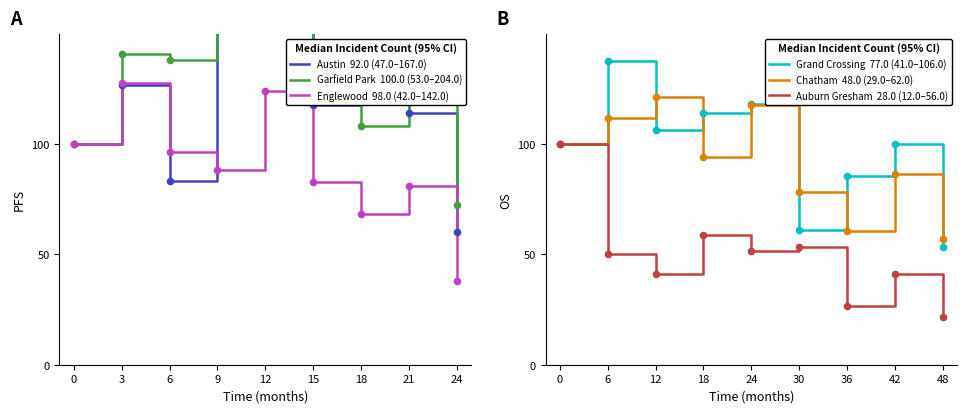

Is the value of Grand Crossing  77.0 (41.0–106.0) at 6 greater than the value of Englewood  98.0 (42.0–142.0) at 15?

Yes